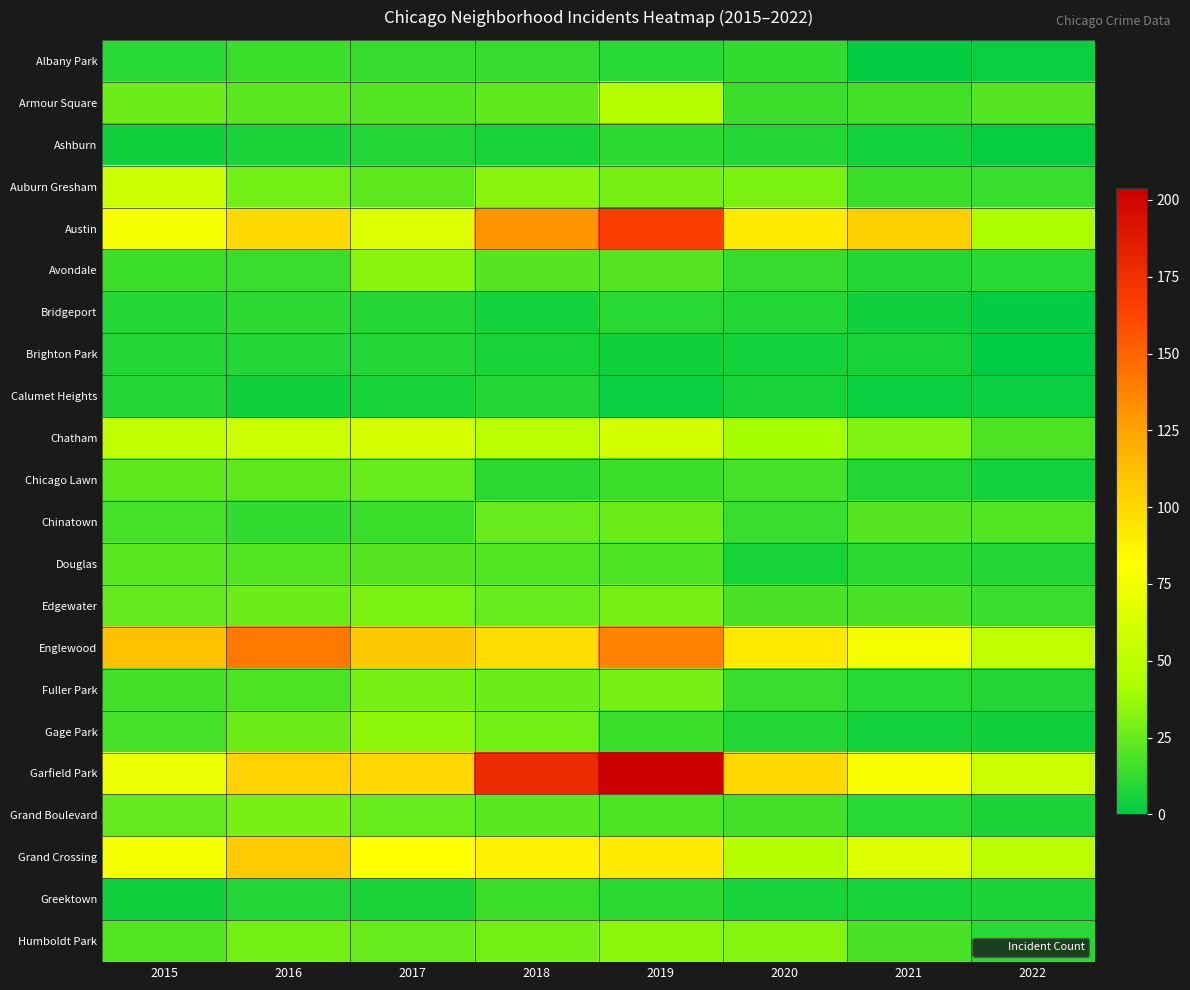

Which has a higher value, 2018 or 2017?

2018